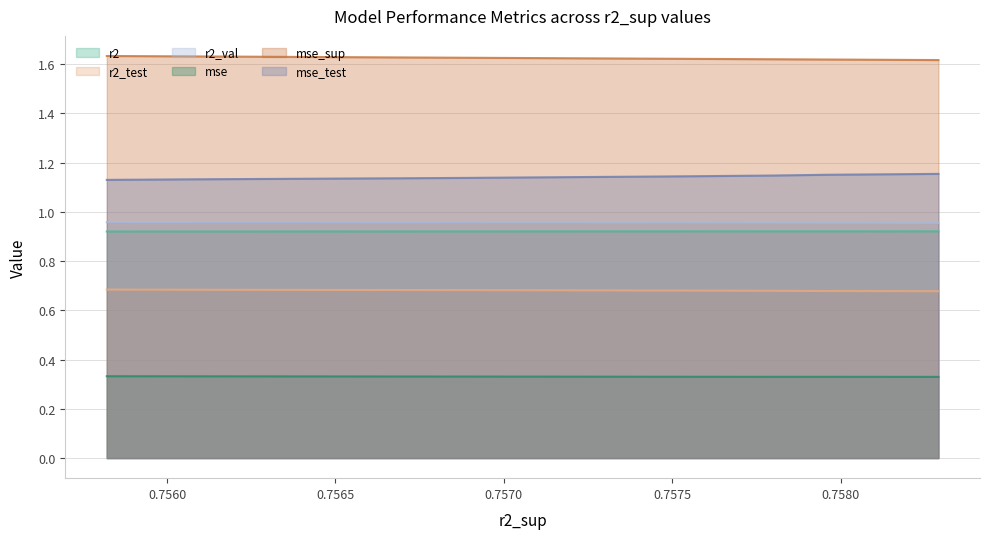

Which series has the largest total across all categories?

mse_sup